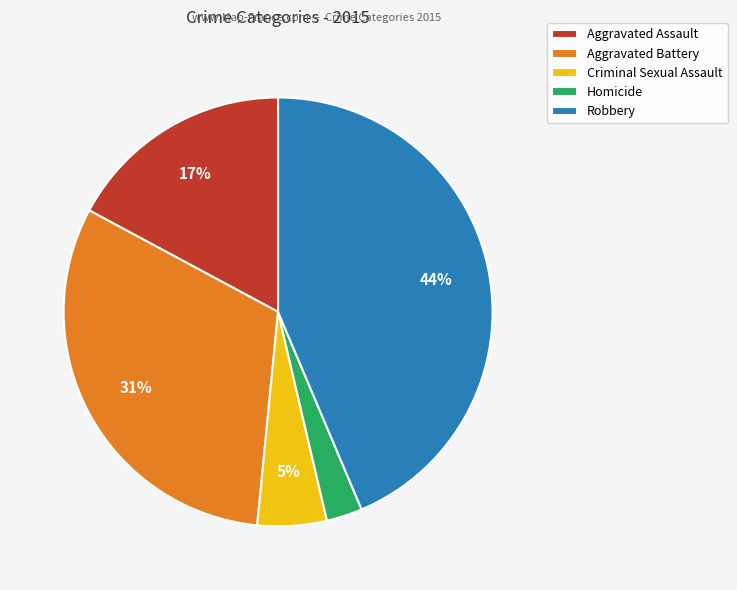

Which slice is the smallest?

Homicide